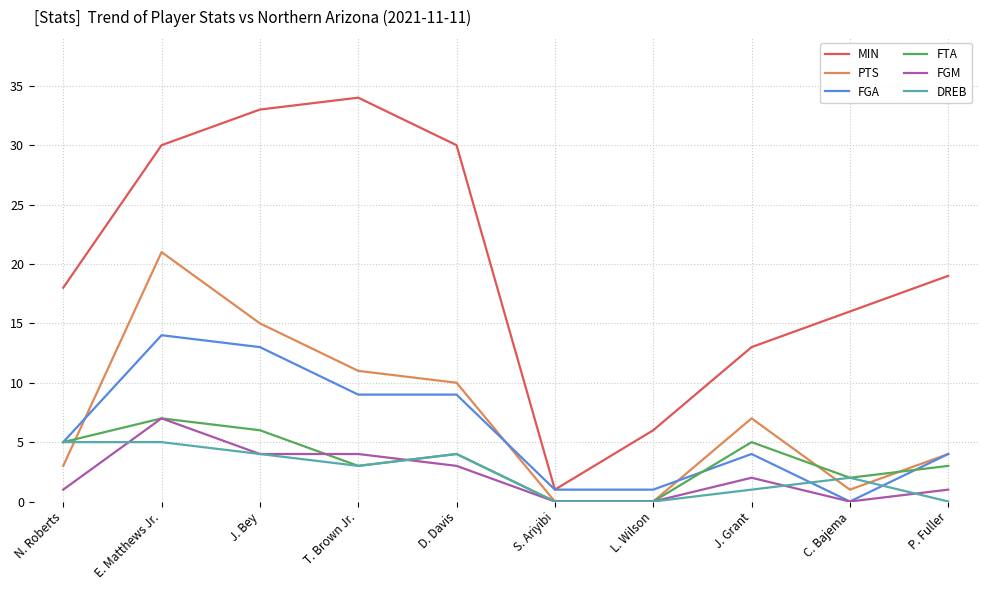

What is the total value across all series at D. Davis?

60